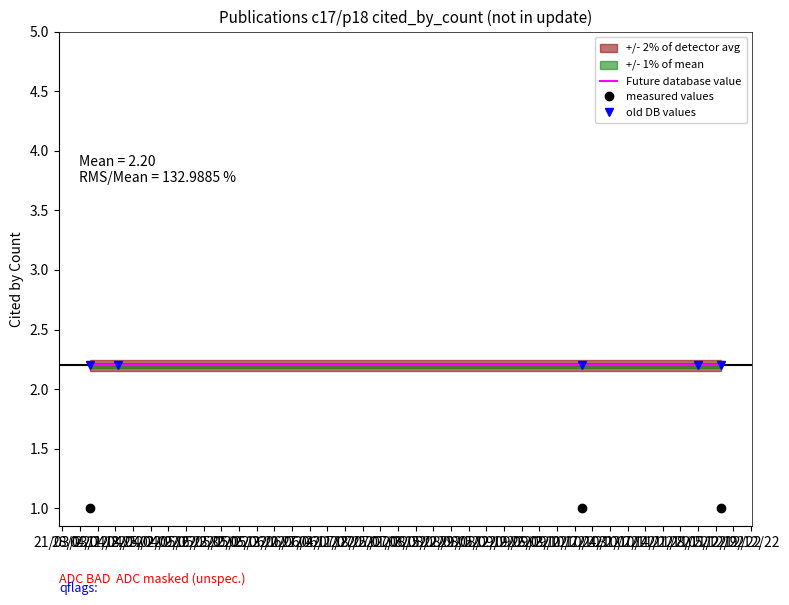

What is the lowest value of the old DB values series?

2.2